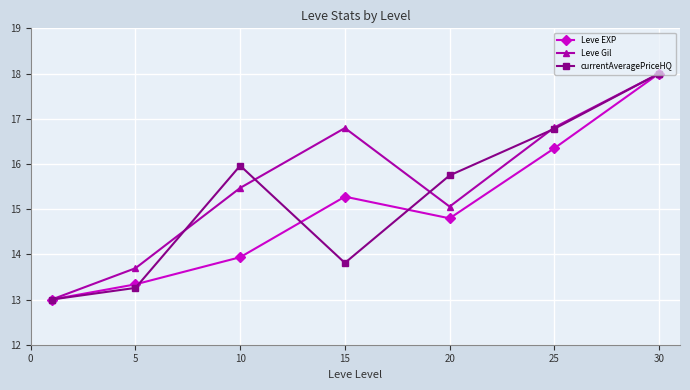

What is the minimum value for Leve Gil?

13.0